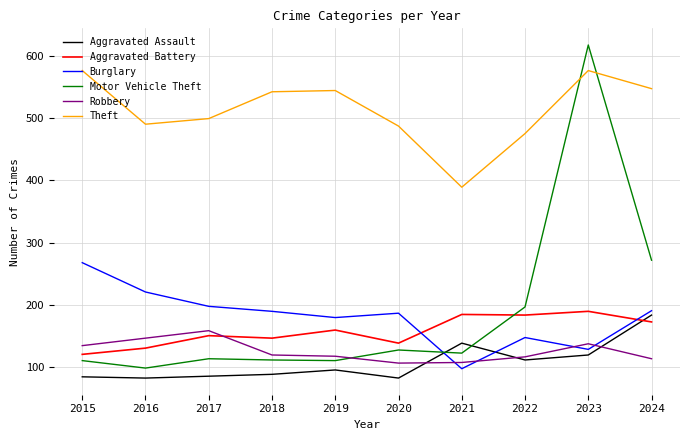

How many lines are shown in the chart?

6